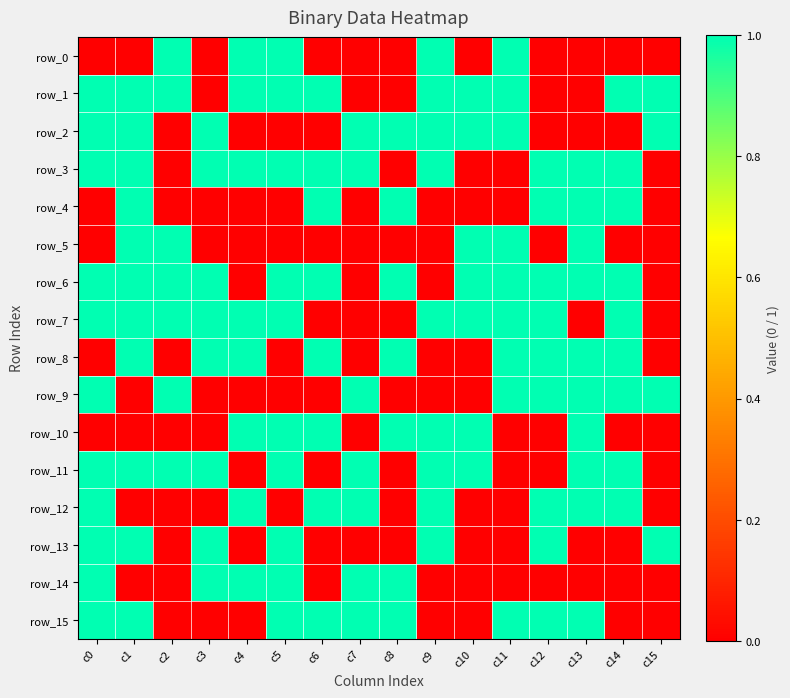

Which series has the largest range (max minus min)?

row_0